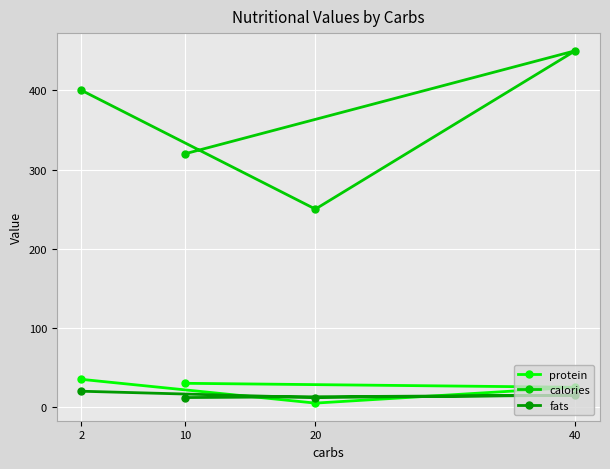

What is the highest value of the calories series?

450